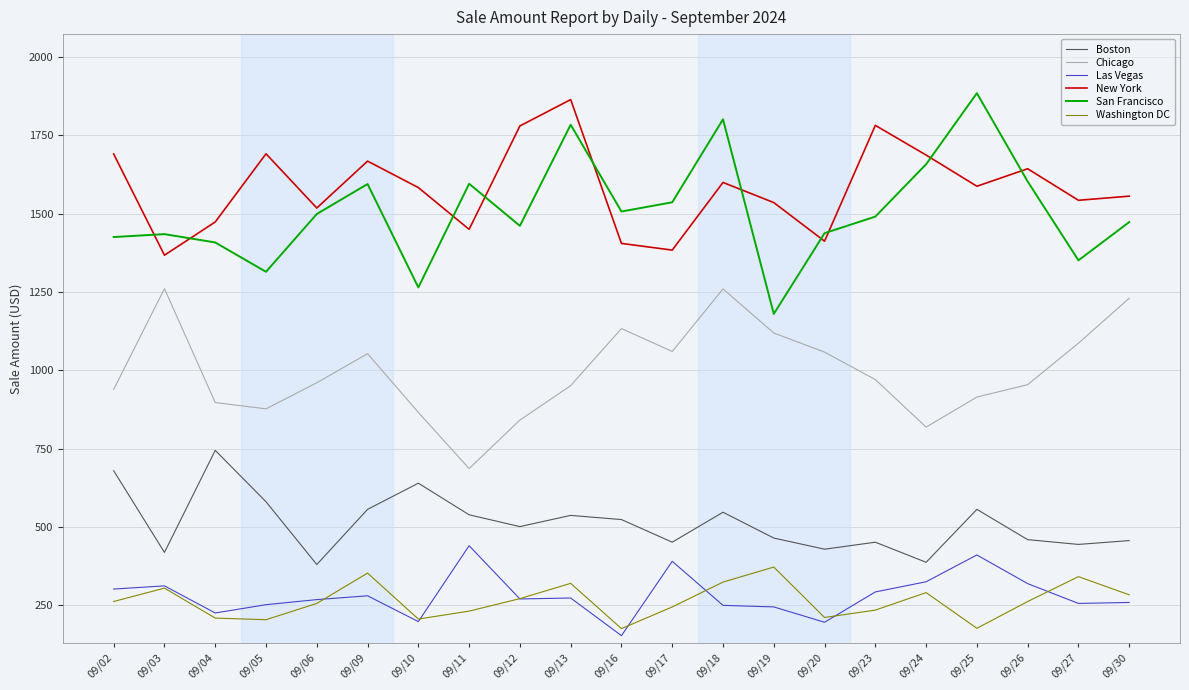

Which series changed the most between 09/09 and 09/27?

San Francisco